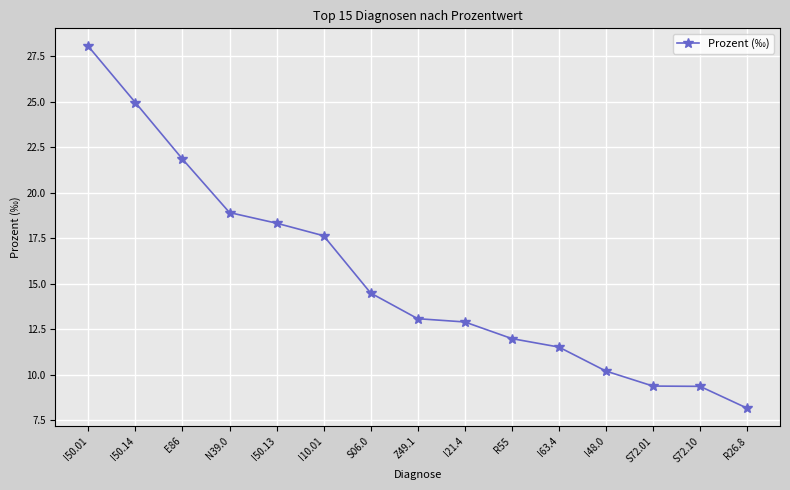

What is the label of the 10th point from the right?

I10.01